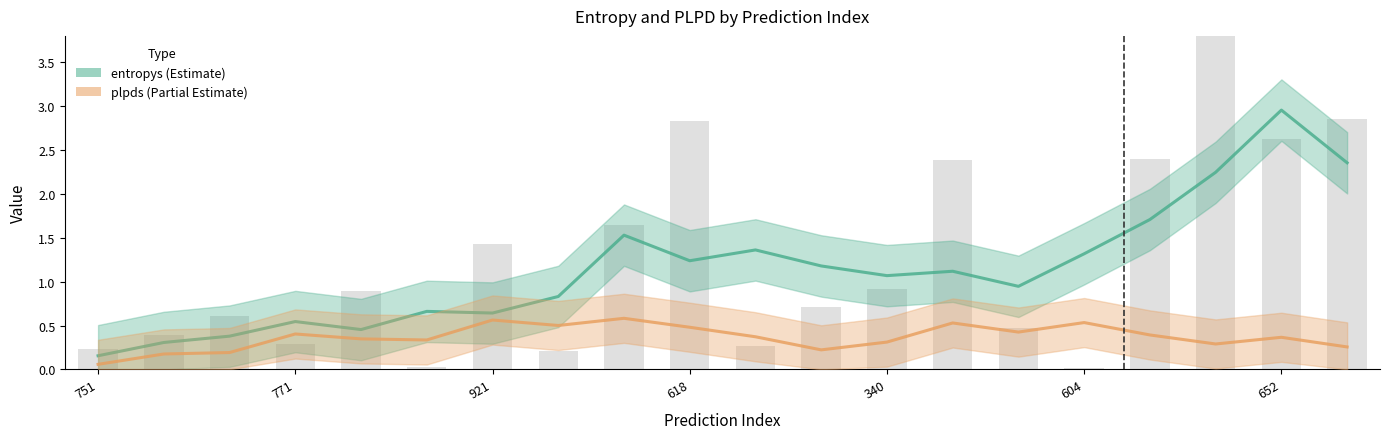

Rank the categories by value from lowest to highest.

604, 83, 841, 751, 850, 771, 379, 290, 69, 454, 791, 340, 921, 629, 913, 824, 652, 618, 34, 792